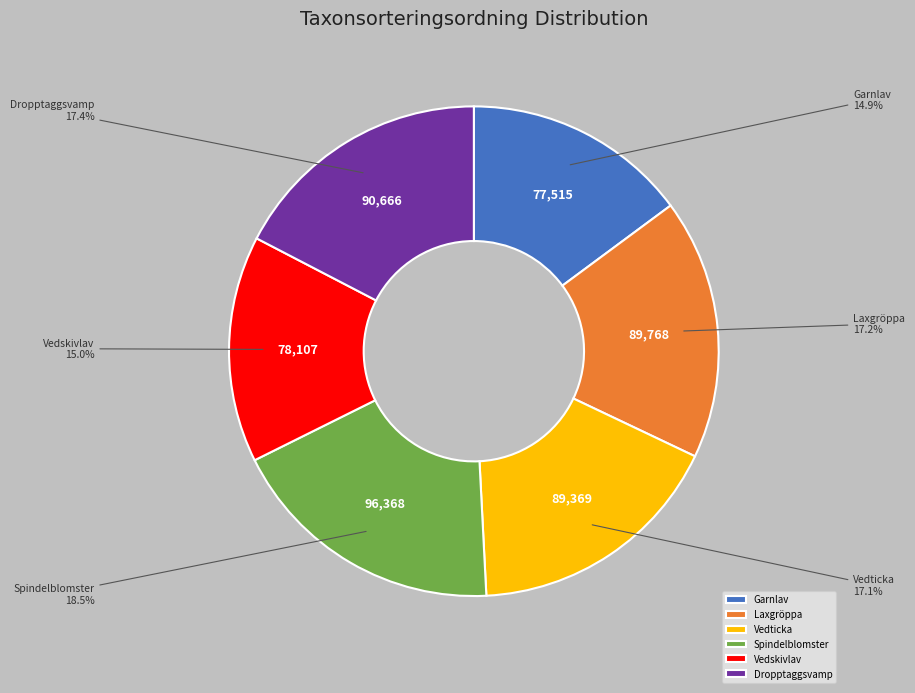

Is the sum of Dropptaggsvamp and Vedticka greater than half?

No